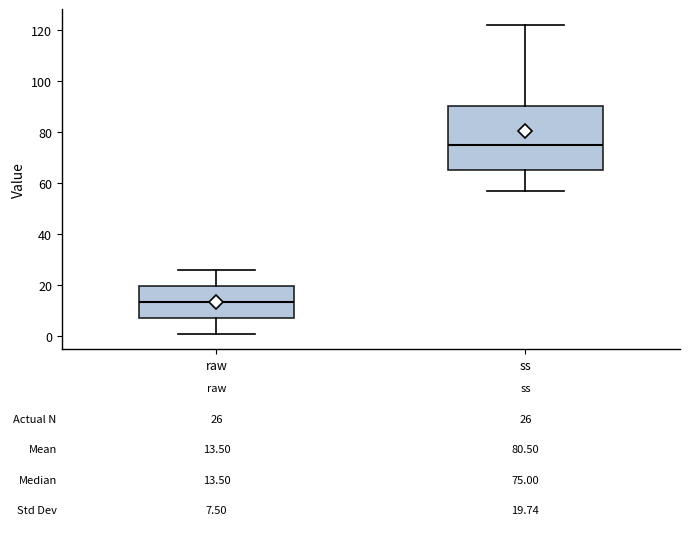

Which box has the lowest median line?

raw